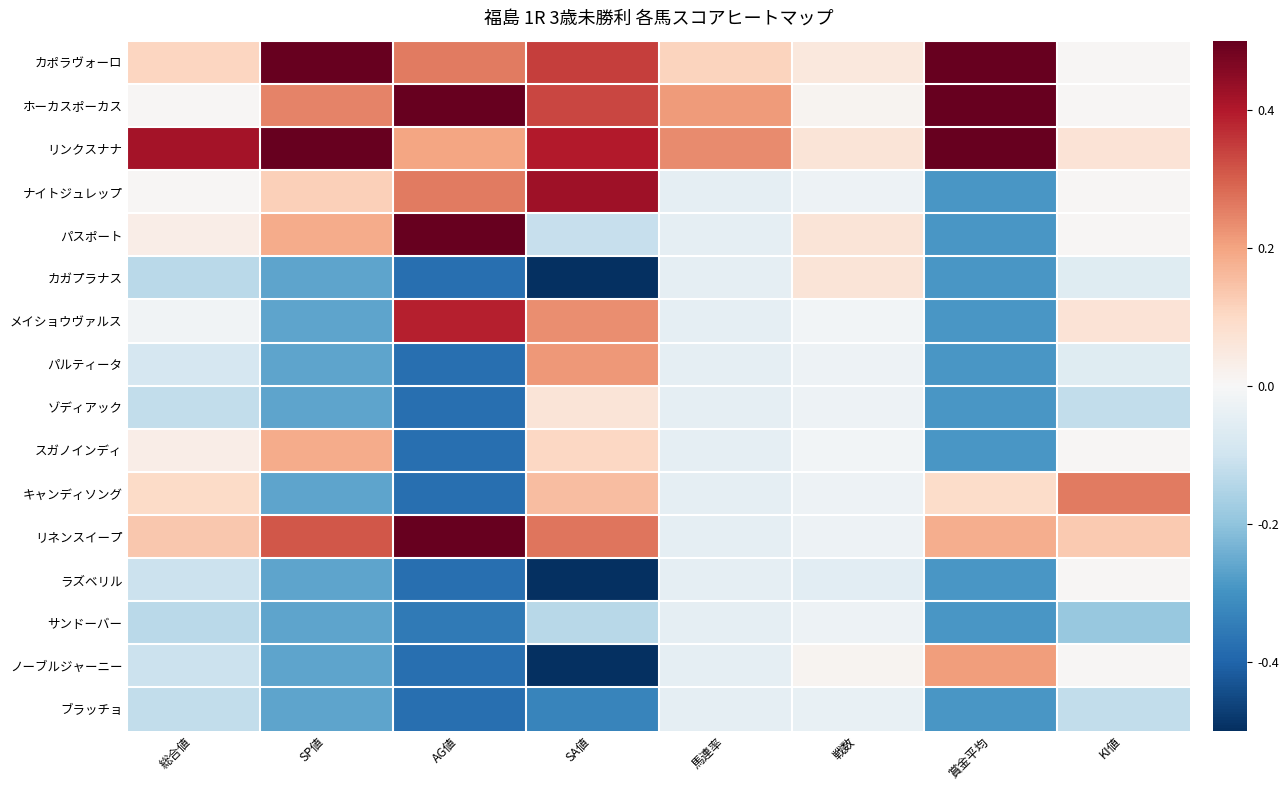

Reading left to right, what are all the values shown in this chart?

カポラヴォーロ: 総合値=0.1	SP値=0.6	AG値=0.3	SA値=0.3	馬連率=0.1	戦数=0.1	賞金平均=0.7	KI値=0.0
ホーカスポーカス: 総合値=0.0	SP値=0.2	AG値=0.9	SA値=0.3	馬連率=0.2	戦数=0.0	賞金平均=0.8	KI値=0.0
リンクスナナ: 総合値=0.4	SP値=0.8	AG値=0.2	SA値=0.4	馬連率=0.2	戦数=0.1	賞金平均=1.0	KI値=0.1
ナイトジュレップ: 総合値=0.0	SP値=0.1	AG値=0.3	SA値=0.4	馬連率=-0.0	戦数=-0.0	賞金平均=-0.3	KI値=0.0
パスポート: 総合値=0.0	SP値=0.2	AG値=0.7	SA値=-0.1	馬連率=-0.0	戦数=0.1	賞金平均=-0.3	KI値=0.0
カガプラナス: 総合値=-0.1	SP値=-0.3	AG値=-0.4	SA値=-0.7	馬連率=-0.0	戦数=0.1	賞金平均=-0.3	KI値=-0.1
メイショウヴァルス: 総合値=-0.0	SP値=-0.3	AG値=0.4	SA値=0.2	馬連率=-0.0	戦数=-0.0	賞金平均=-0.3	KI値=0.1
パルティータ: 総合値=-0.1	SP値=-0.3	AG値=-0.4	SA値=0.2	馬連率=-0.0	戦数=-0.0	賞金平均=-0.3	KI値=-0.1
ゾディアック: 総合値=-0.1	SP値=-0.3	AG値=-0.4	SA値=0.1	馬連率=-0.0	戦数=-0.0	賞金平均=-0.3	KI値=-0.1
スガノインディ: 総合値=0.0	SP値=0.2	AG値=-0.4	SA値=0.1	馬連率=-0.0	戦数=-0.0	賞金平均=-0.3	KI値=0.0
キャンディソング: 総合値=0.1	SP値=-0.3	AG値=-0.4	SA値=0.2	馬連率=-0.0	戦数=-0.0	賞金平均=0.1	KI値=0.3
リネンスイープ: 総合値=0.1	SP値=0.3	AG値=0.6	SA値=0.3	馬連率=-0.0	戦数=-0.0	賞金平均=0.2	KI値=0.1
ラズベリル: 総合値=-0.1	SP値=-0.3	AG値=-0.4	SA値=-0.7	馬連率=-0.0	戦数=-0.1	賞金平均=-0.3	KI値=0.0
サンドーバー: 総合値=-0.1	SP値=-0.3	AG値=-0.4	SA値=-0.1	馬連率=-0.0	戦数=-0.0	賞金平均=-0.3	KI値=-0.2
ノーブルジャーニー: 総合値=-0.1	SP値=-0.3	AG値=-0.4	SA値=-0.7	馬連率=-0.0	戦数=0.0	賞金平均=0.2	KI値=0.0
ブラッチョ: 総合値=-0.1	SP値=-0.3	AG値=-0.4	SA値=-0.3	馬連率=-0.0	戦数=-0.0	賞金平均=-0.3	KI値=-0.1